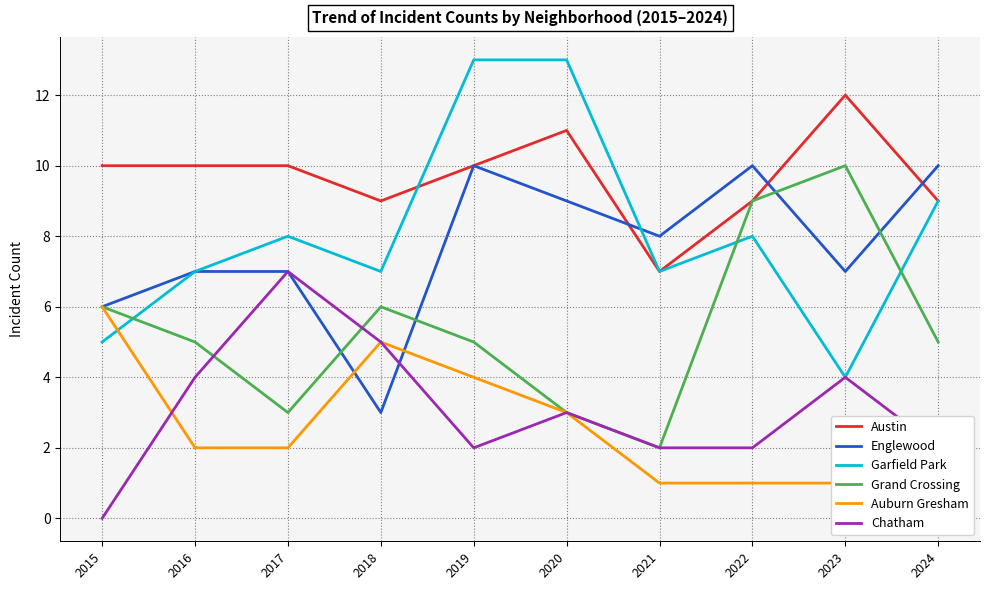

What is the maximum value shown in the chart?

13